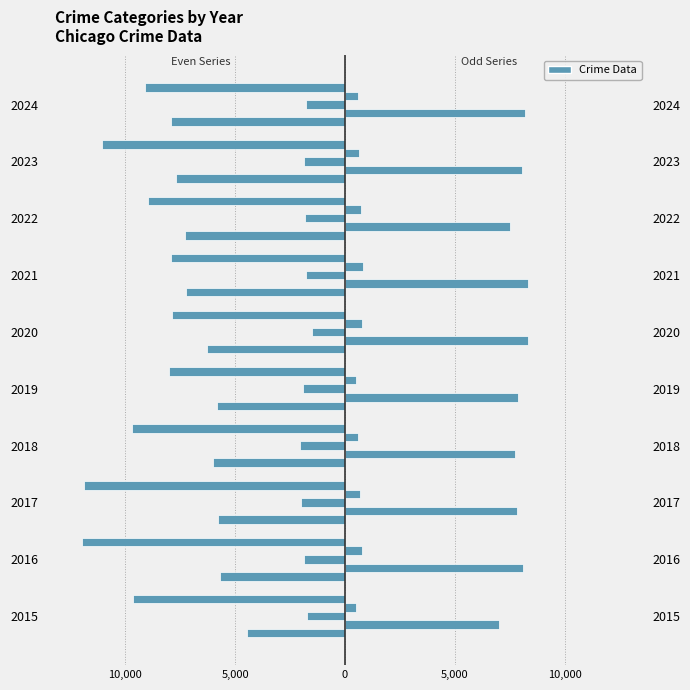

How many groups of bars are there?

10